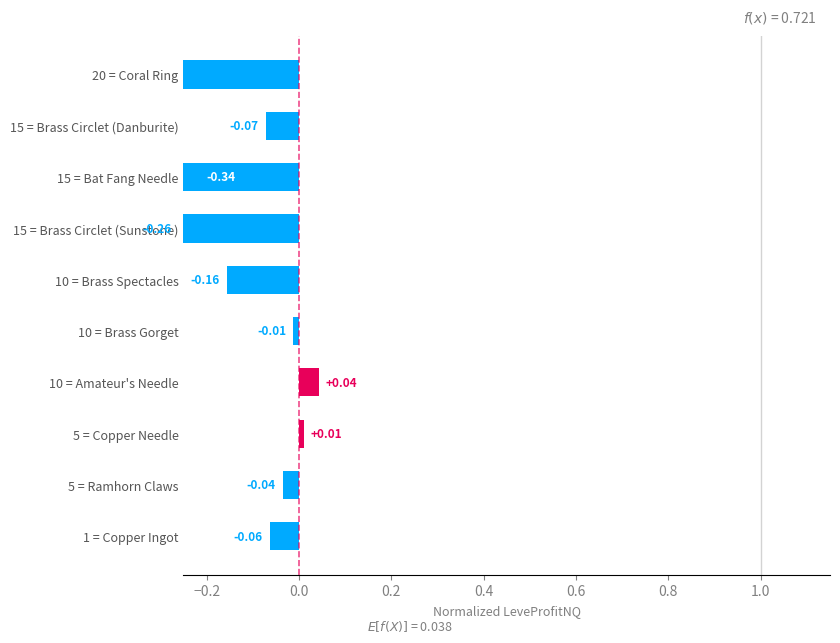

How many series are shown in this chart?

1